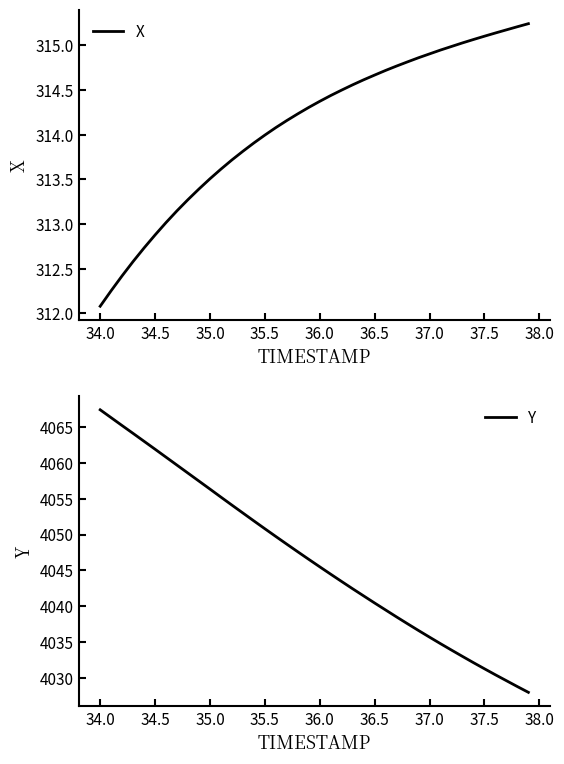

What is the difference between the maximum and minimum values in the X series?

3.2